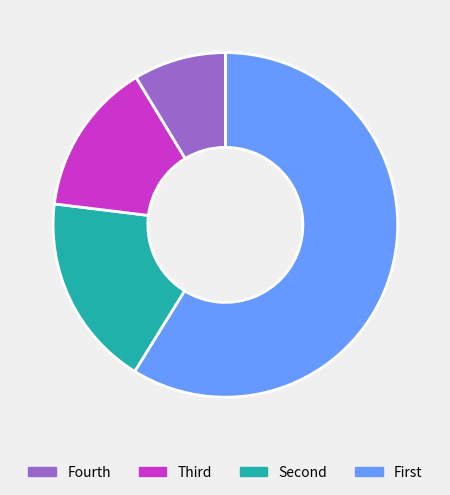

Is there a majority slice in this chart?

Yes